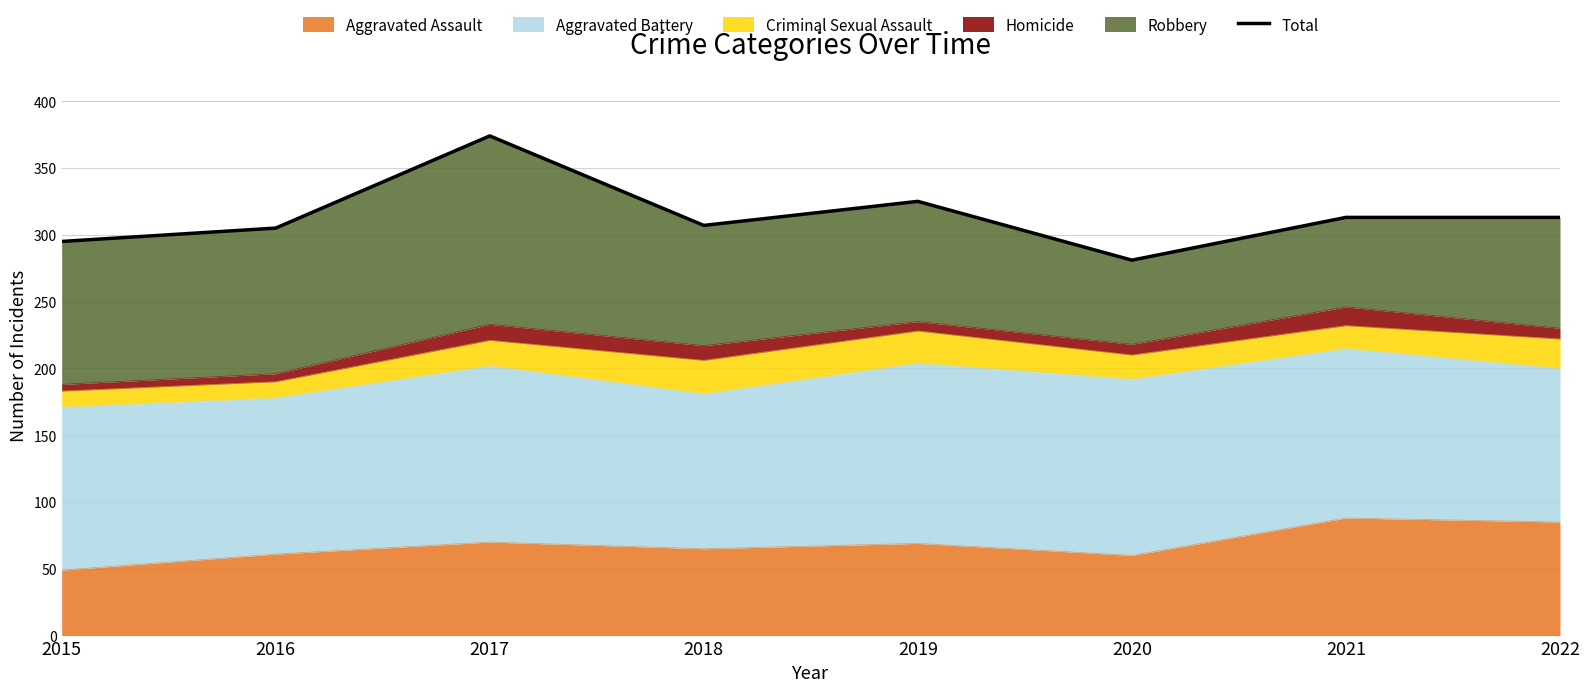

True or false: the data shows 565 at 2017.

False